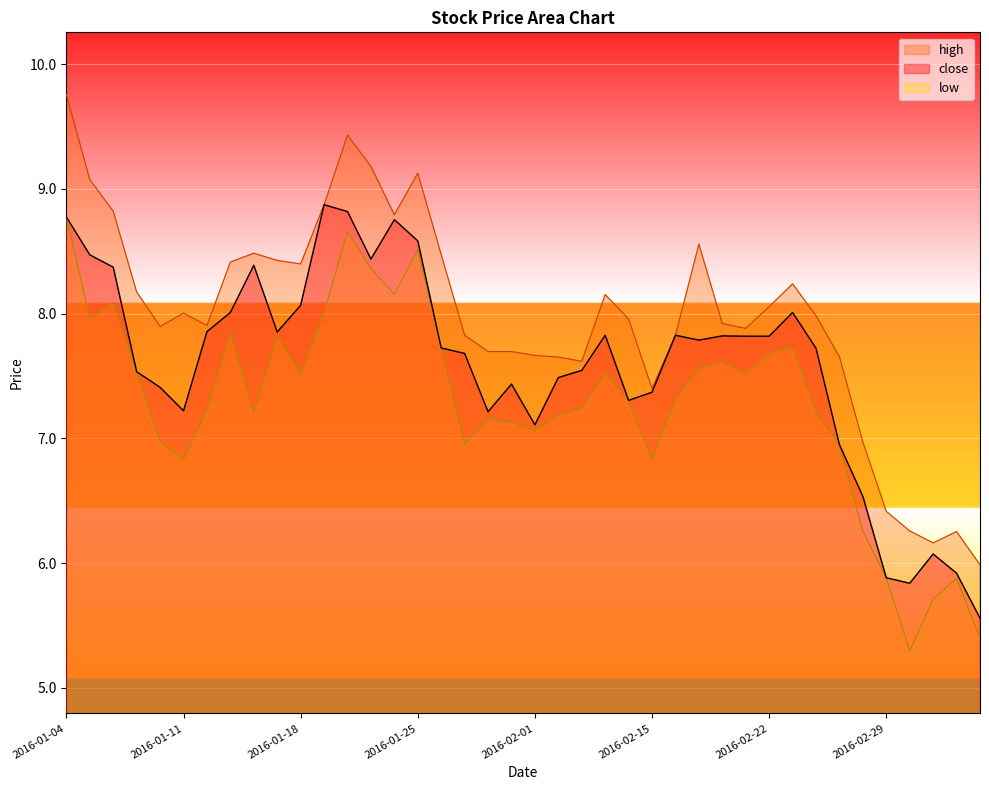

At which category is the sum across all series the highest?

2016-01-04